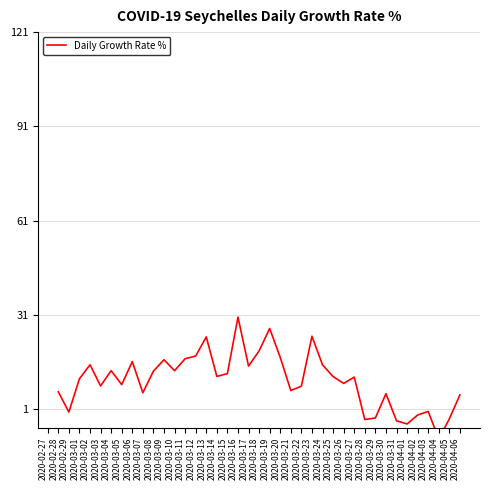

Is this an area chart (filled region under the line)?

No